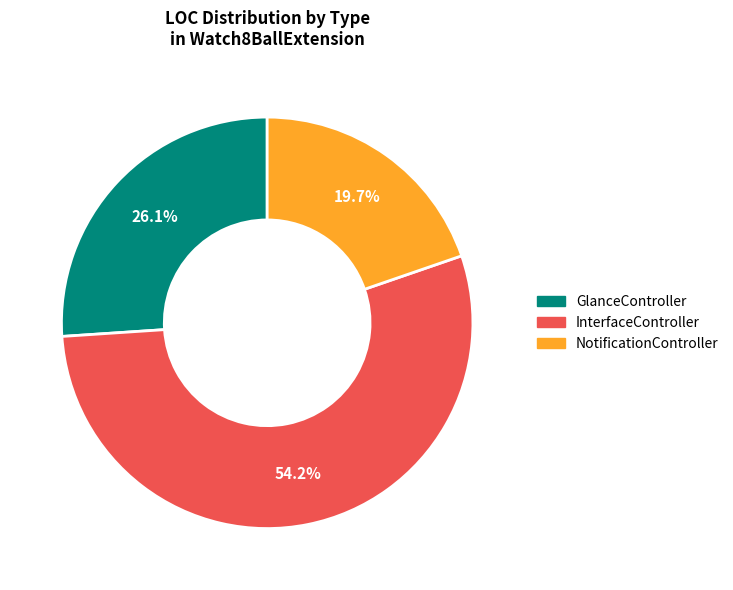

What is the total percentage of InterfaceController and NotificationController?

73.9%